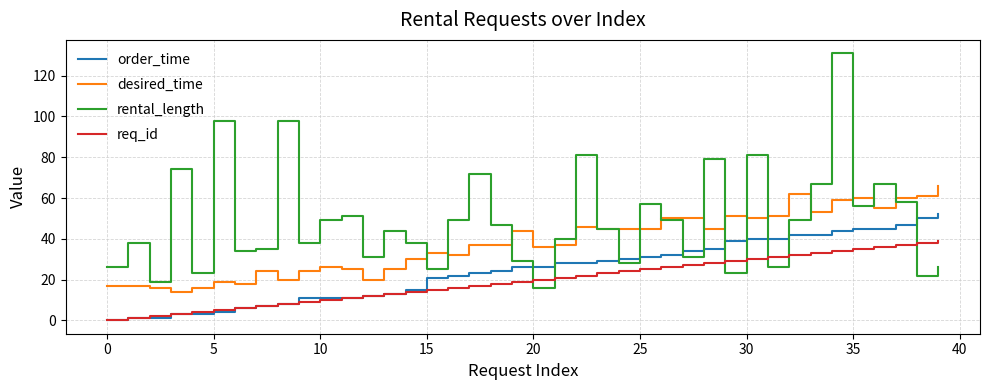

True or false: rental_length and req_id cross at least once.

True